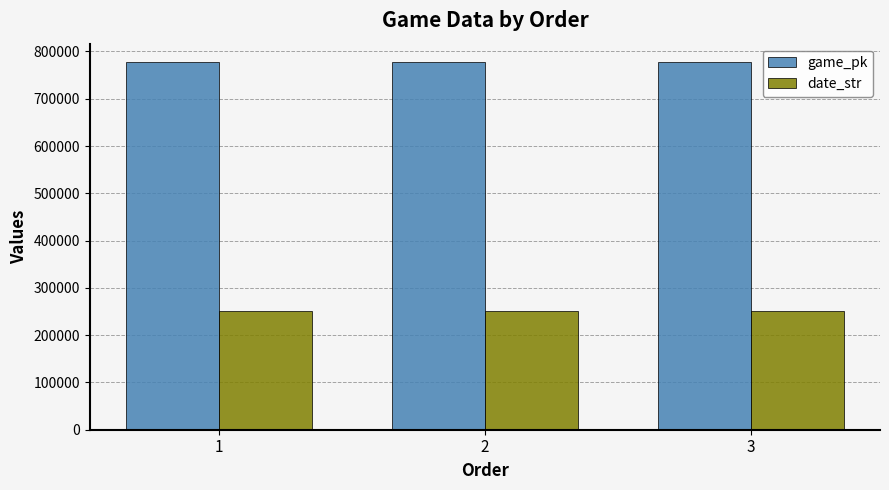

True or false: game_pk has a value of 777610 at 1.

True